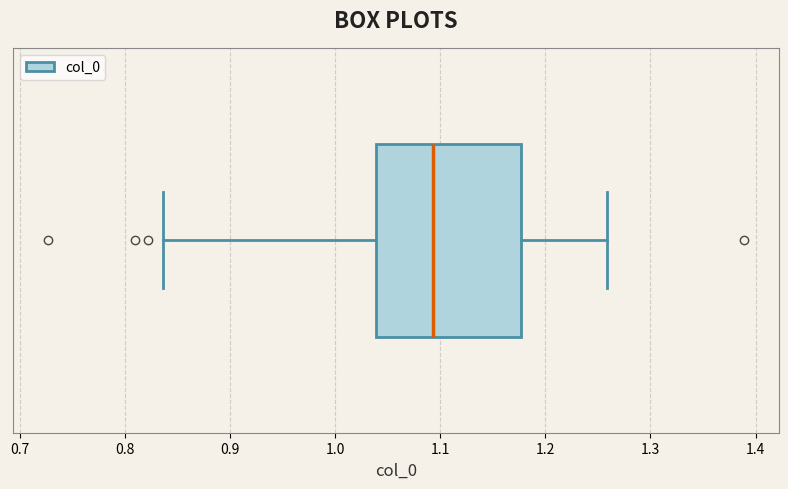

Where does the median line of the box sit on the x-axis? The values are not printed on the chart, so give them approximately, as read against the axis.

1.09